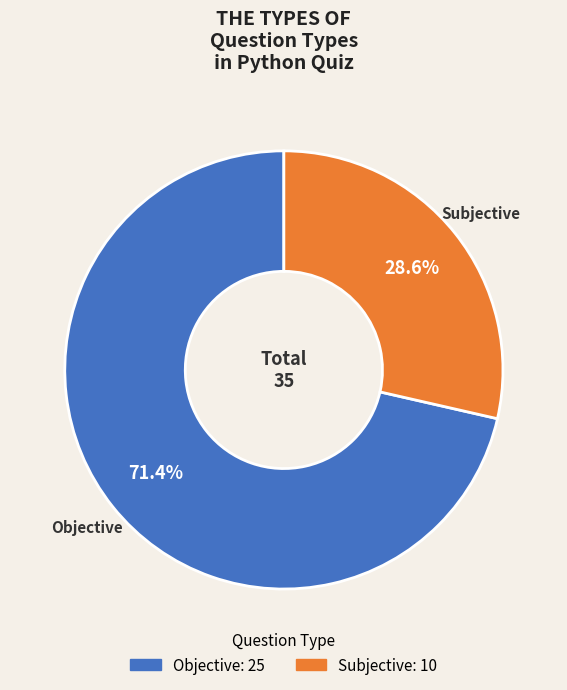

What percentage is the Objective slice, to the nearest percent?

71%